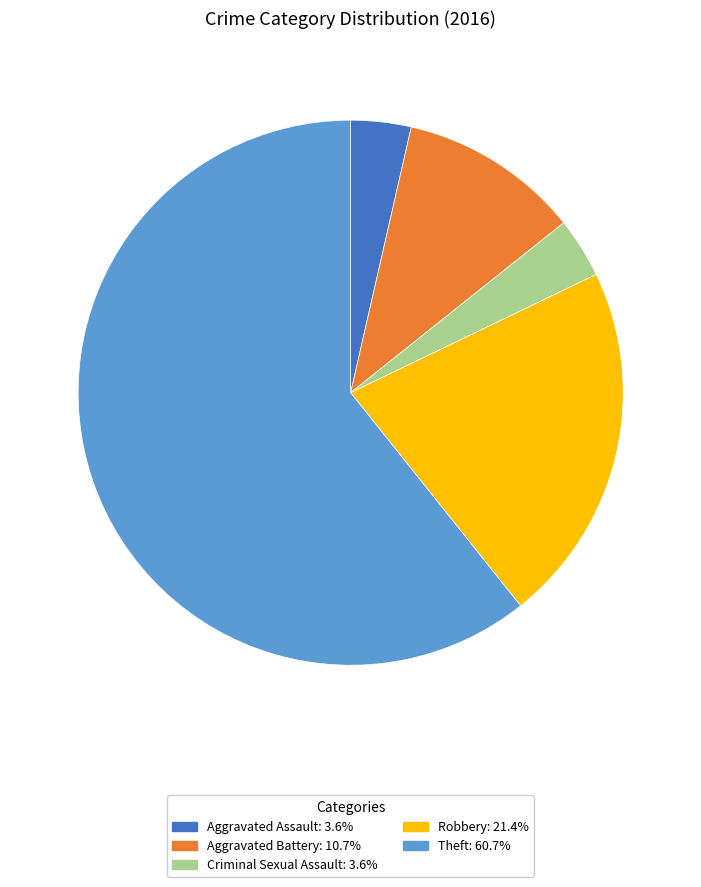

Count the number of slices in the pie.

5